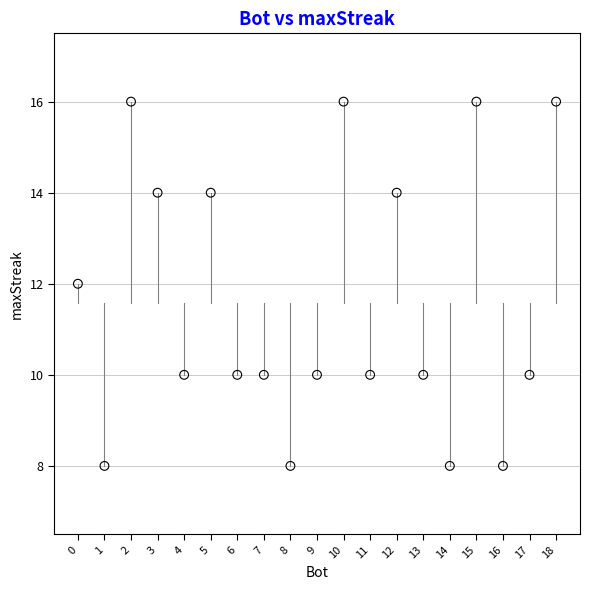

What is the range of X values (max minus min)?

18